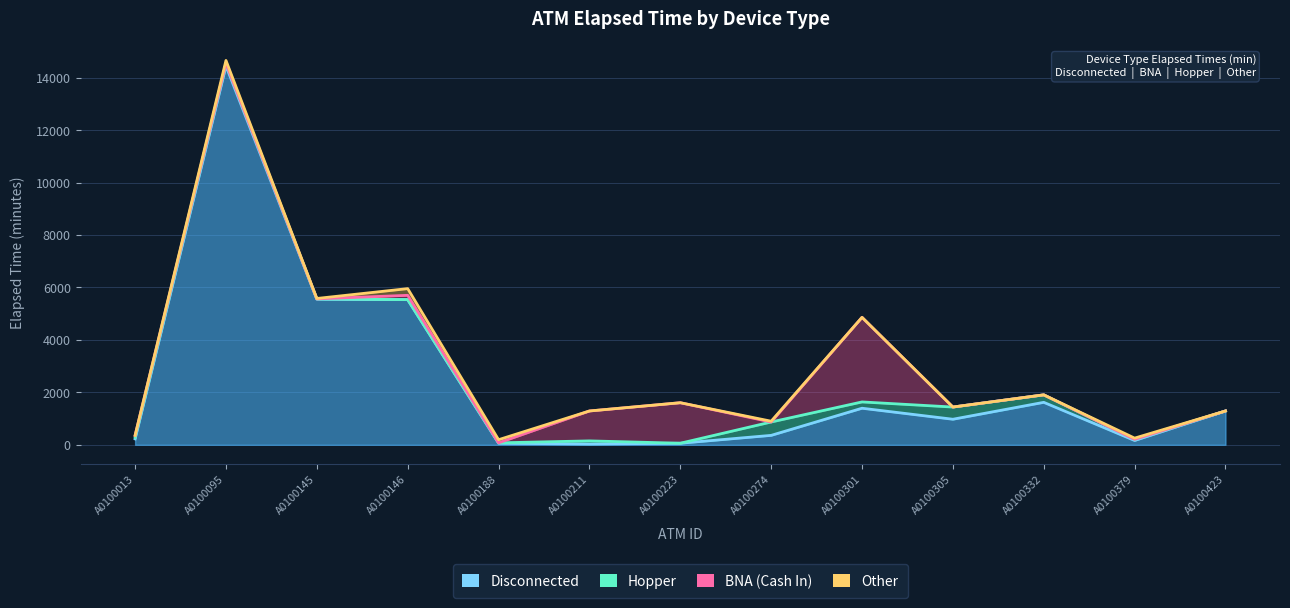

What is the value of the Disconnected point at the 4th from the left?

5535